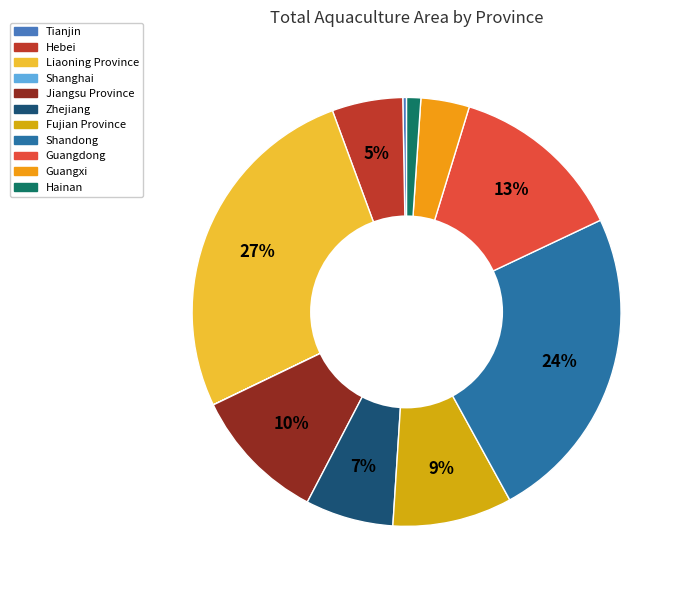

Approximately how many times larger is the value at Hebei compared to Tianjin?

18.8